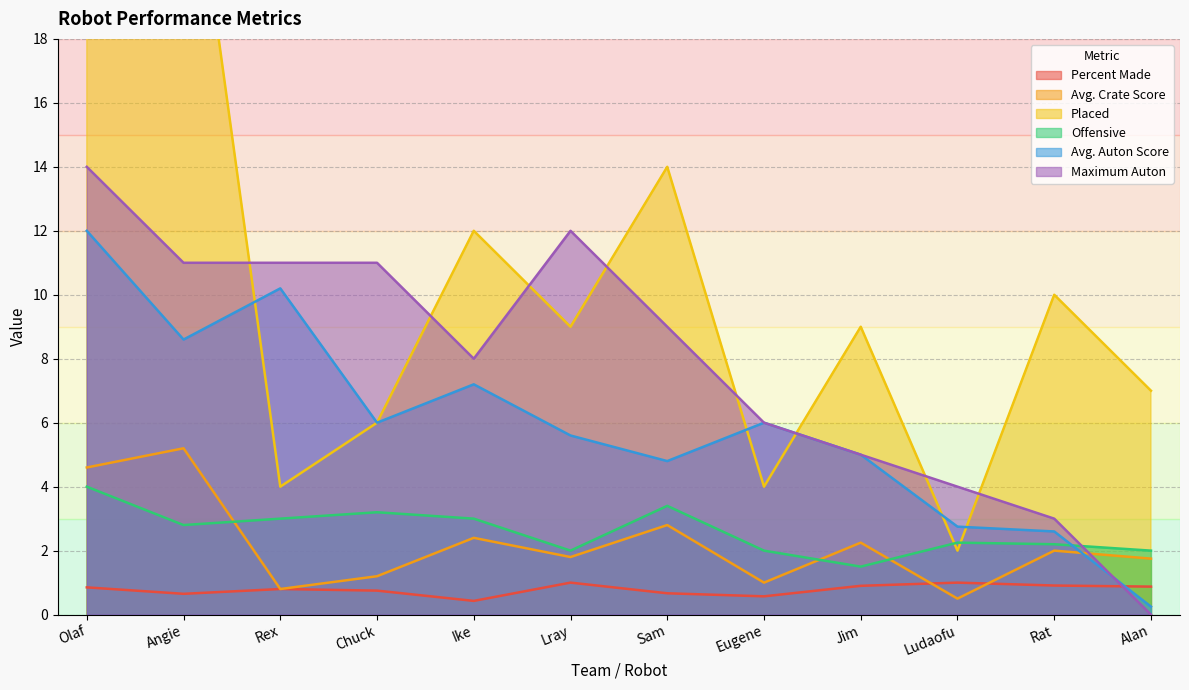

How many values in the Avg. Auton Score series are below 6?

6